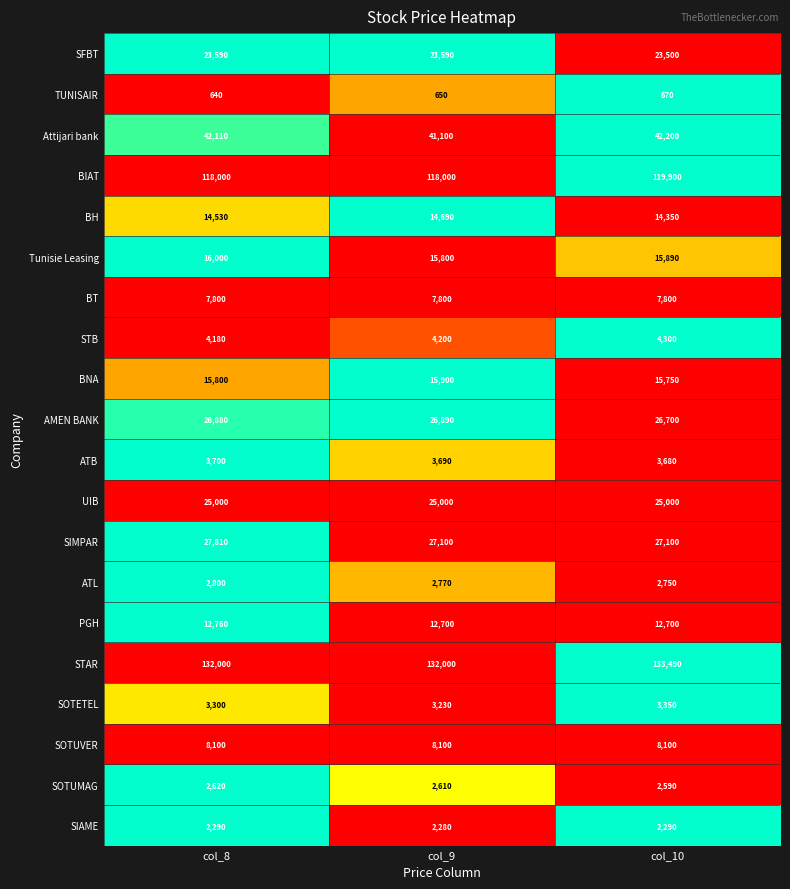

What is the total value across all series at col_10?

492110